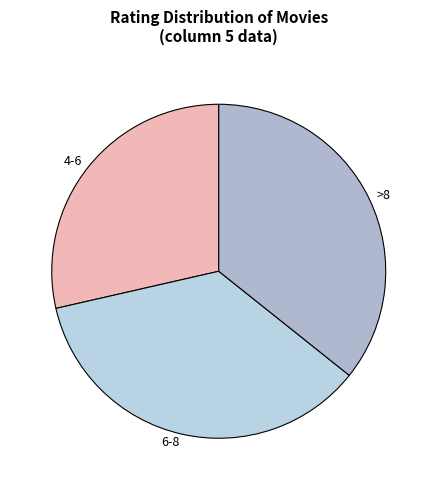

How many slices are in this pie chart?

3